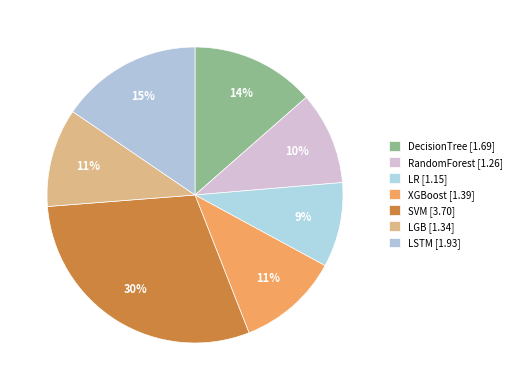

Is there any slice that represents more than half of the pie?

No